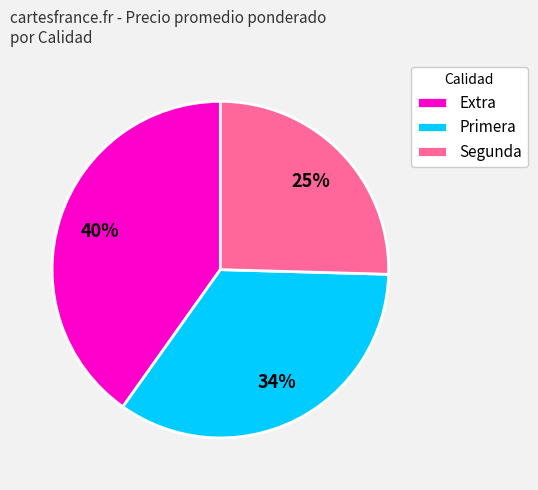

Is there a majority slice in this chart?

No